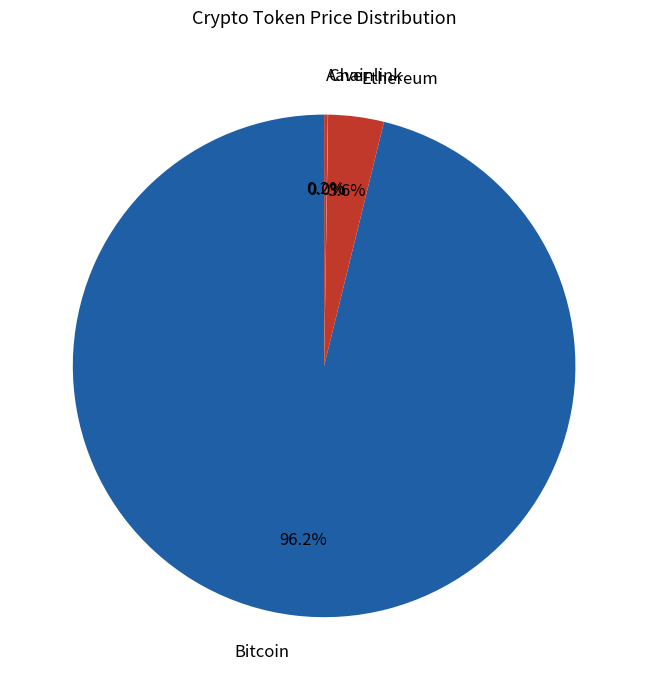

Which slice is the largest?

Bitcoin